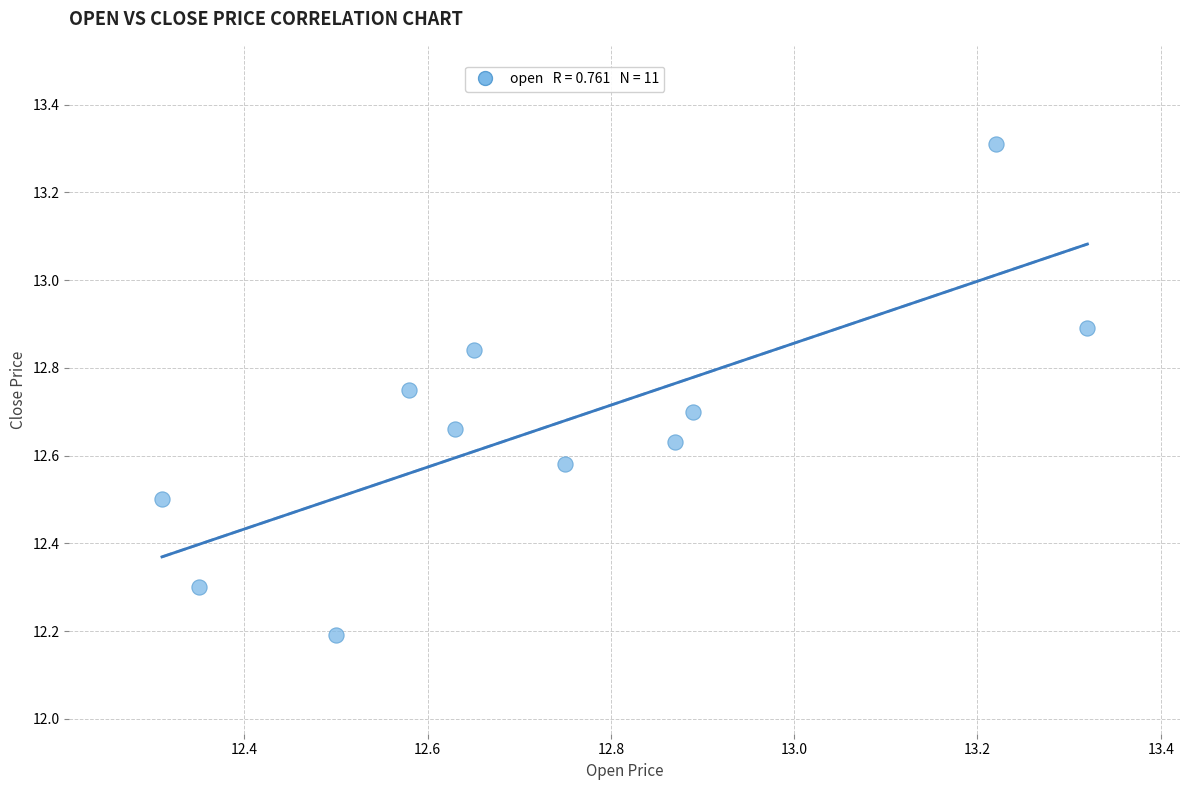

What Y value in the scatter plot is closest to 12?

12.2